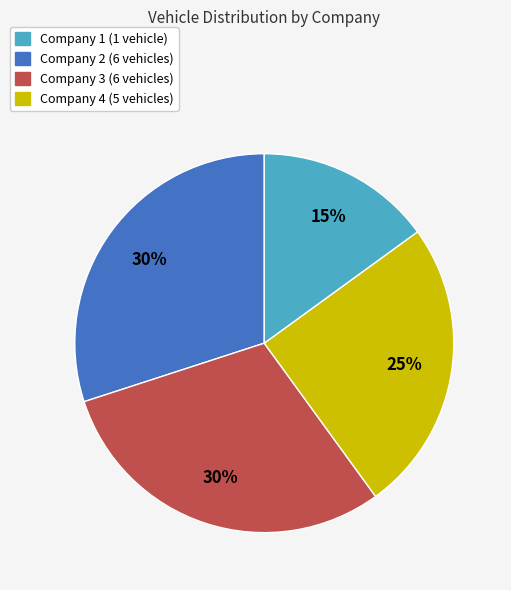

To the nearest percent, what is the average slice percentage?

25%